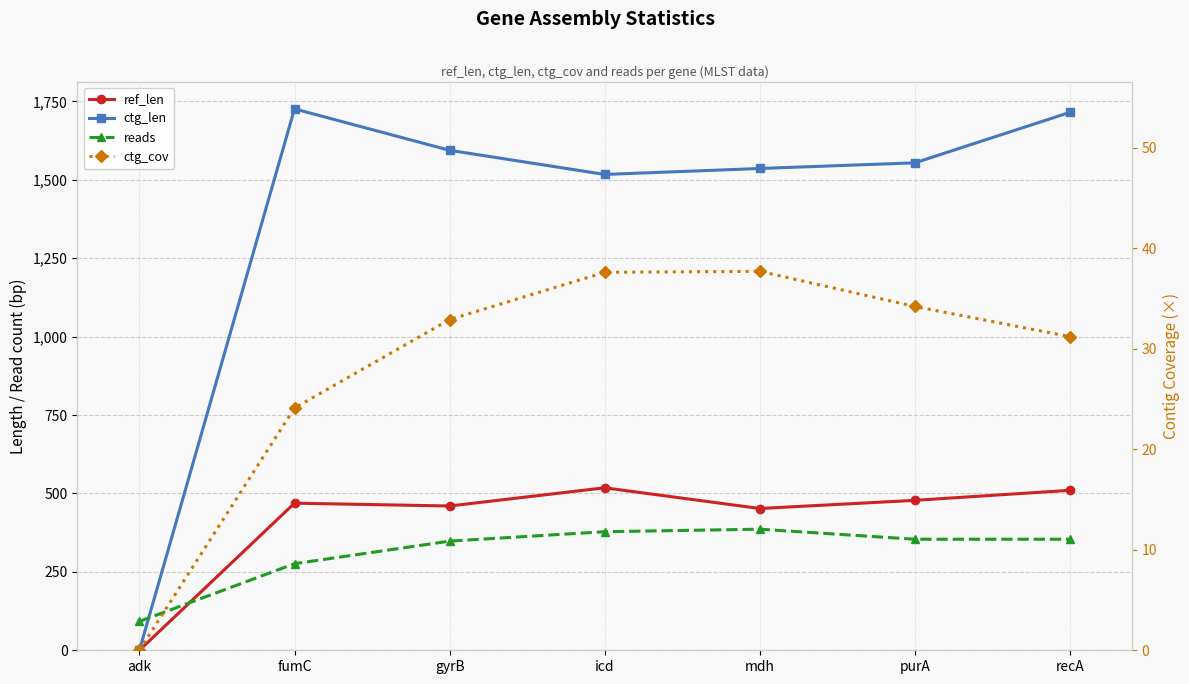

True or false: ctg_cov has more than 1 points higher than both neighbors.

False